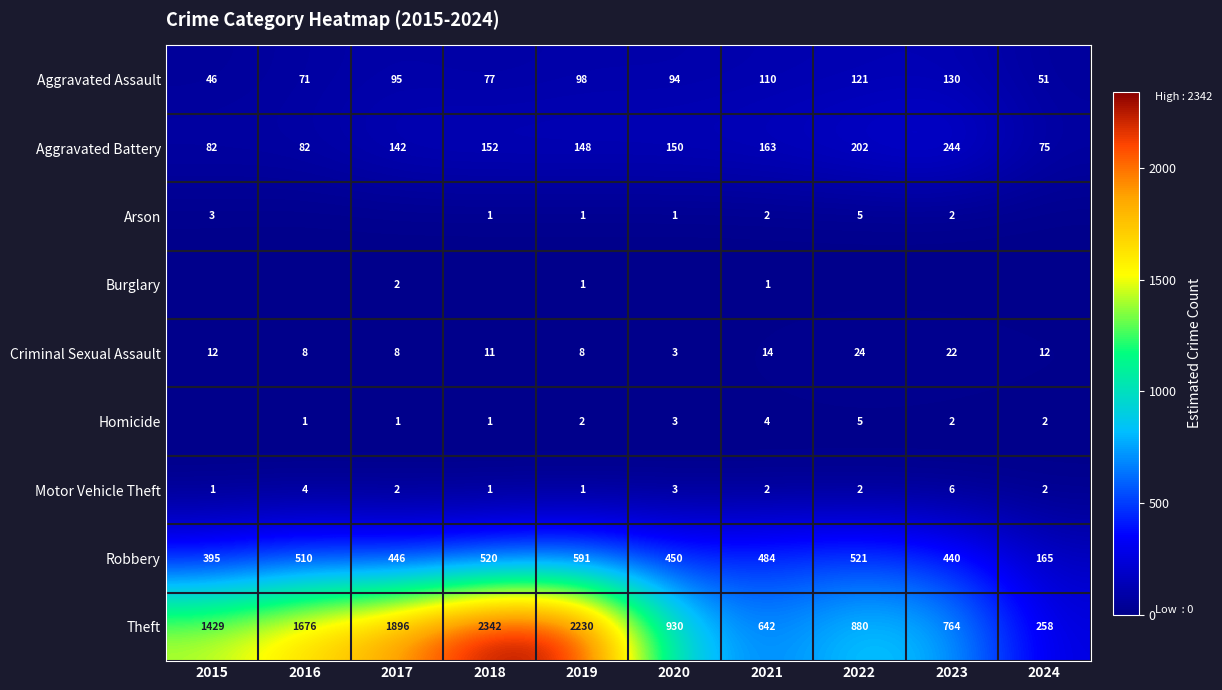

What is the difference between the highest and lowest values at 2021?

641